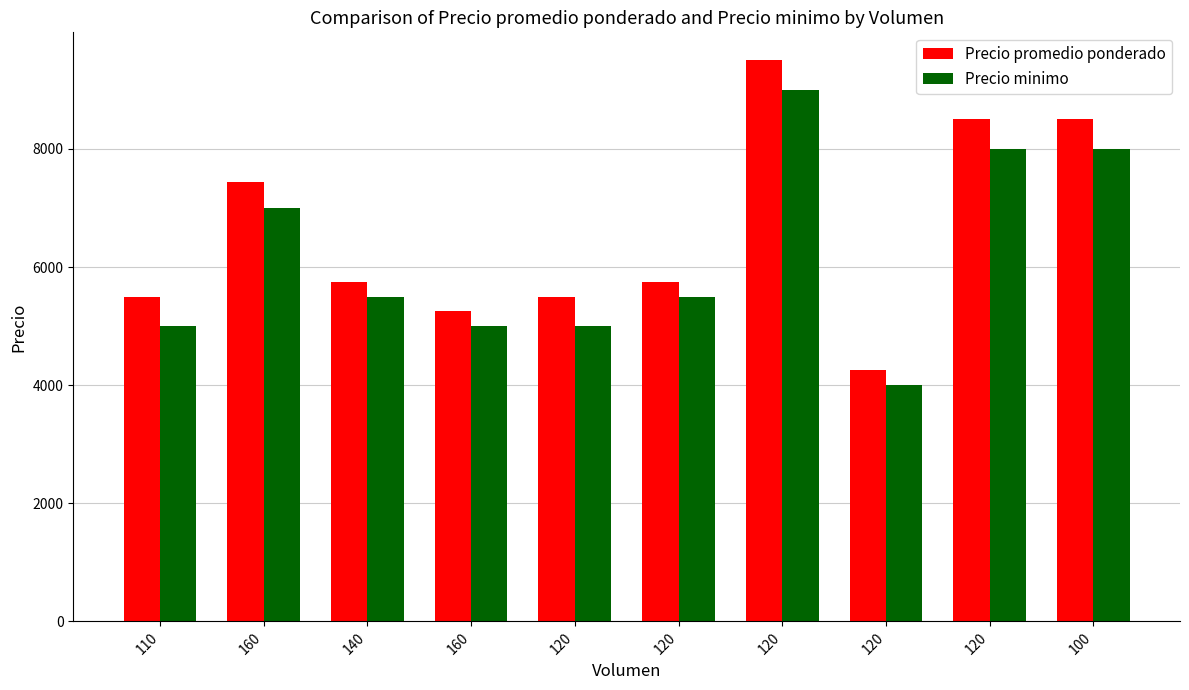

What is the sum of the Precio promedio ponderado values at 140 and 110?

11250